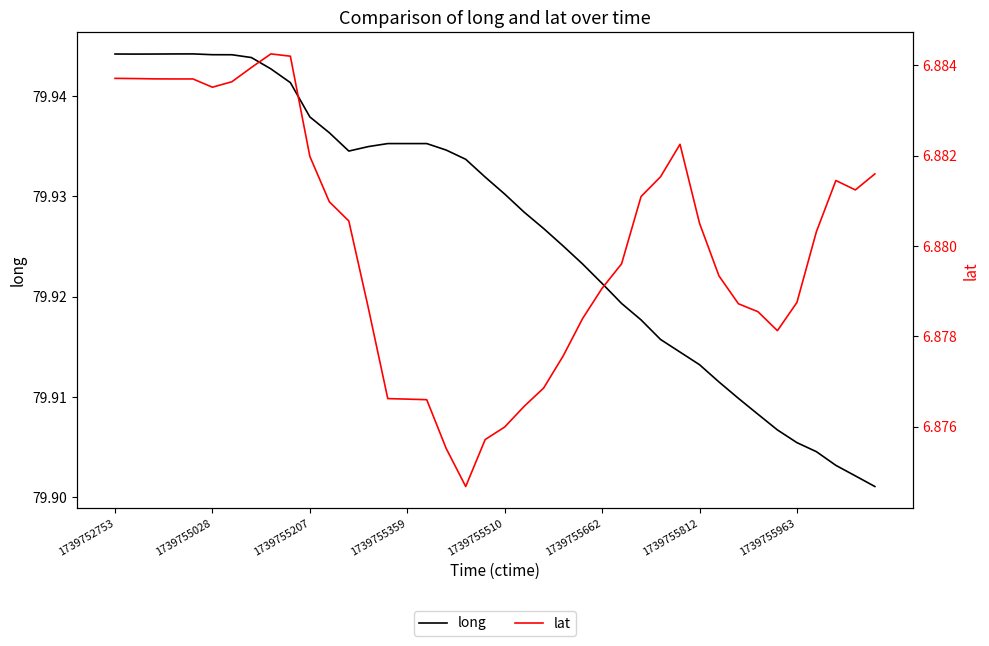

True or false: long has more than 1 interior local peaks.

True